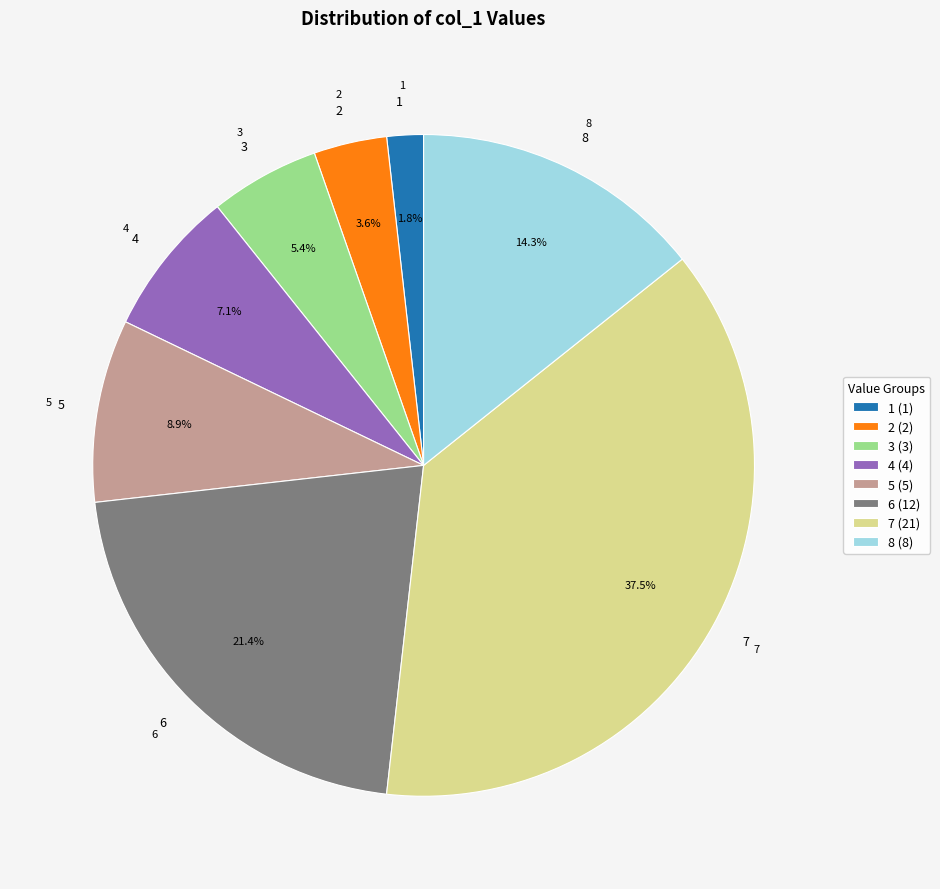

Count the number of slices in the pie.

8